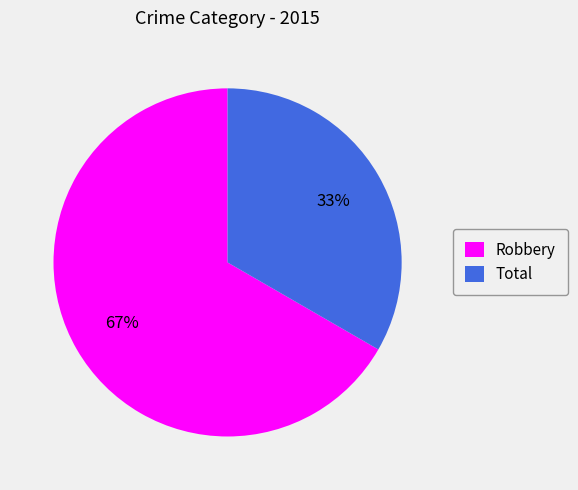

How many slices are in this pie chart?

2